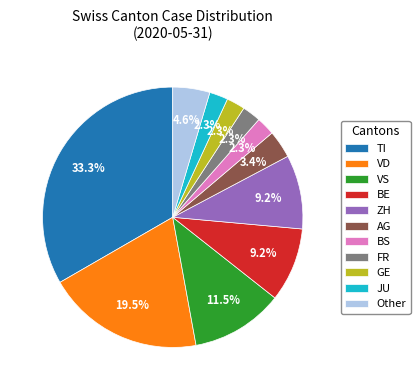

What portion of the pie excludes AG?

96.6%